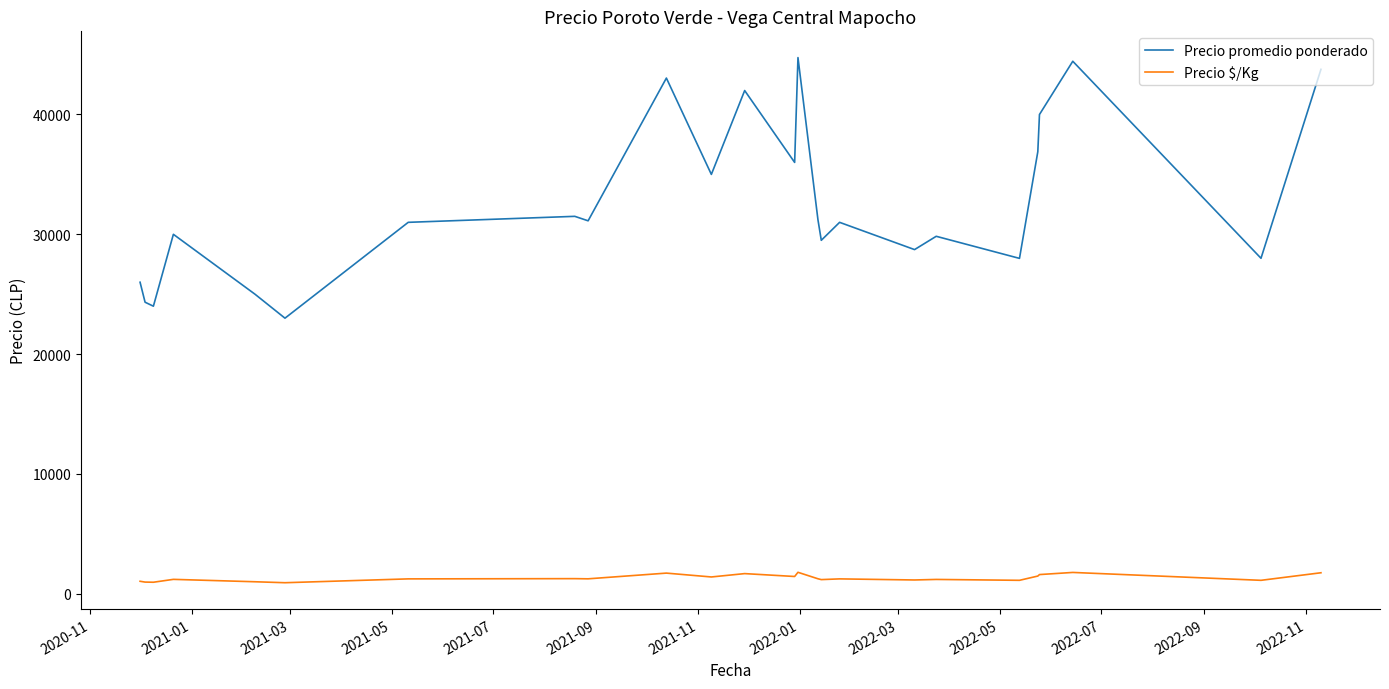

Which series has the widest spread of values?

Precio promedio ponderado